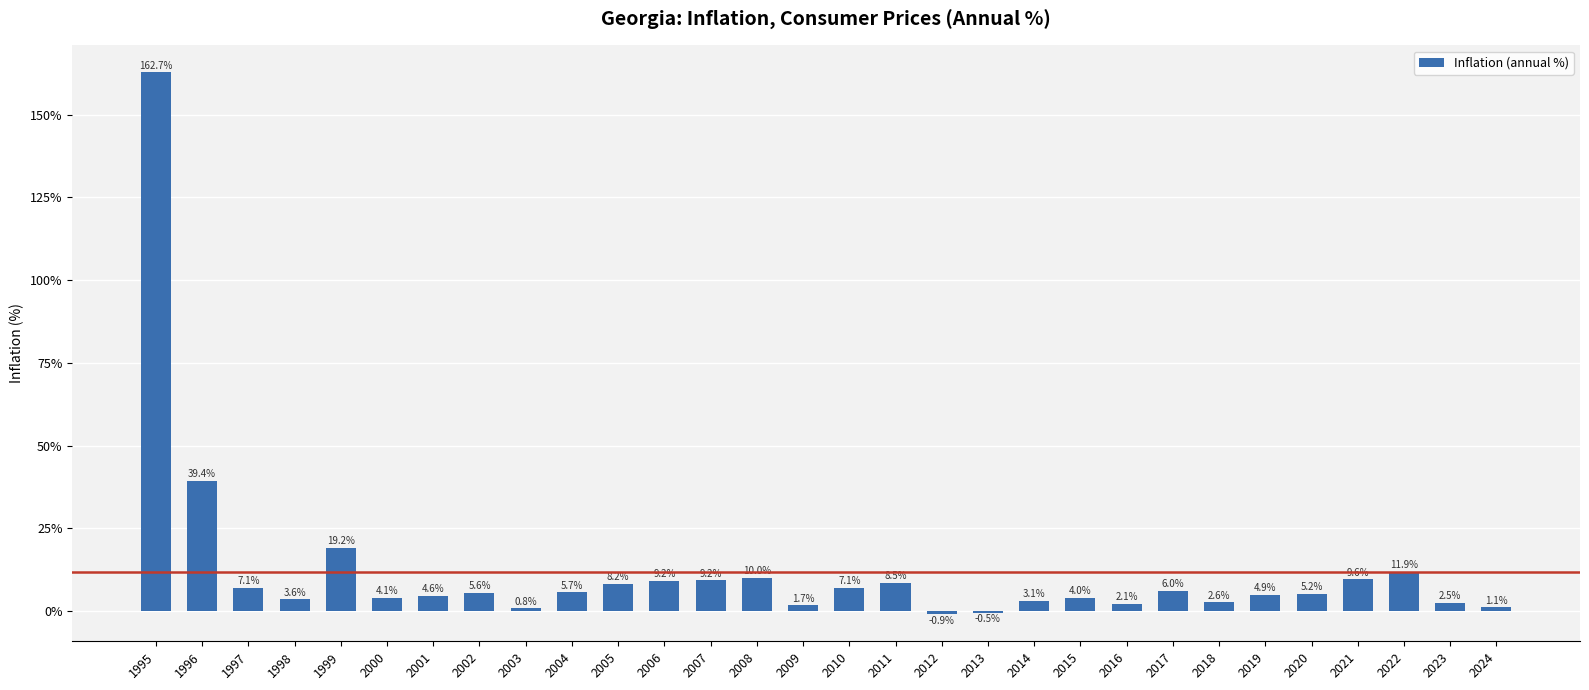

Approximately how many times larger is the value at 1996 compared to 2007?

4.3